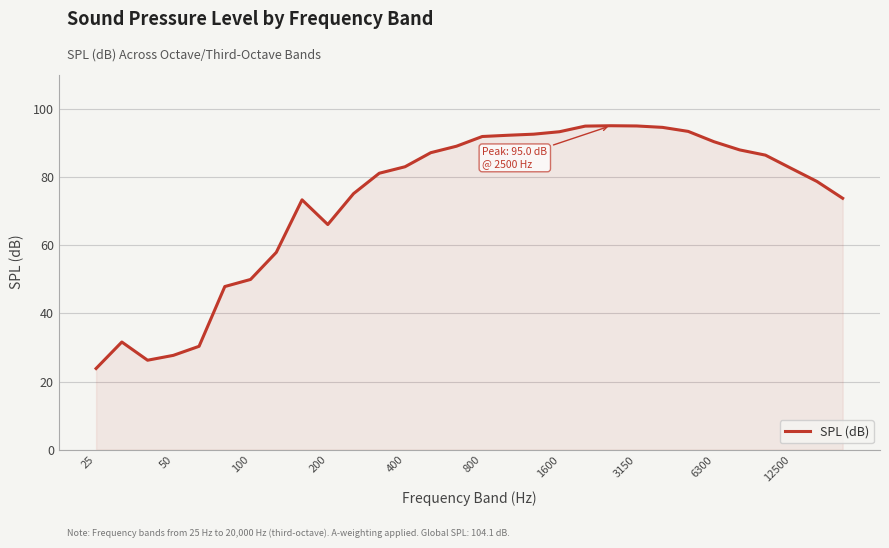

What is the difference between the maximum and minimum values?

71.2